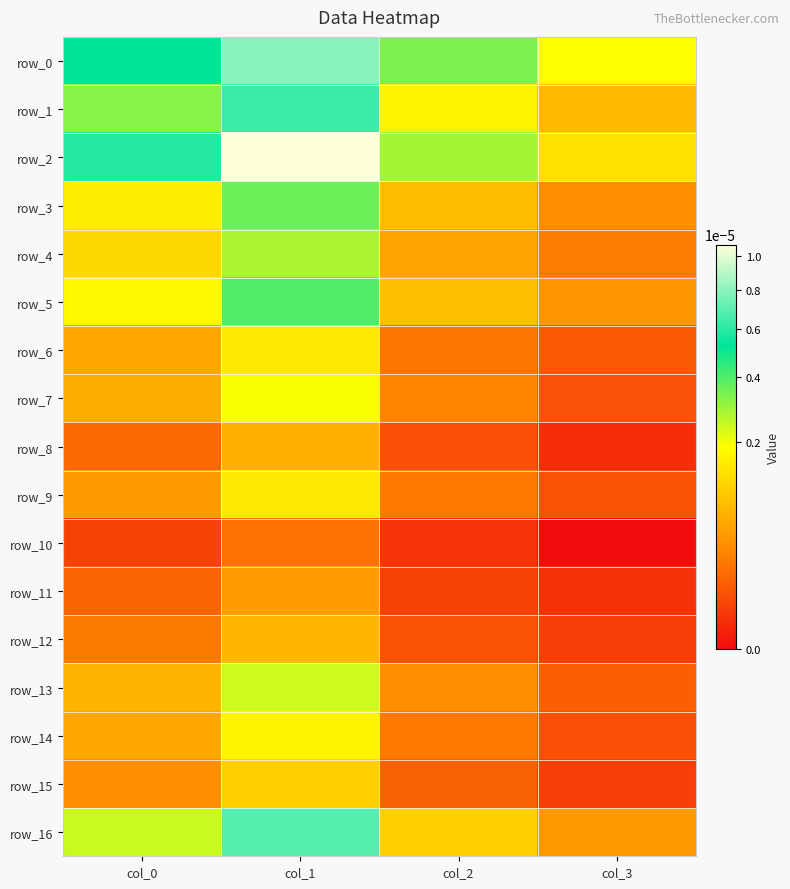

At which label is row_4 closest to 0?

col_3